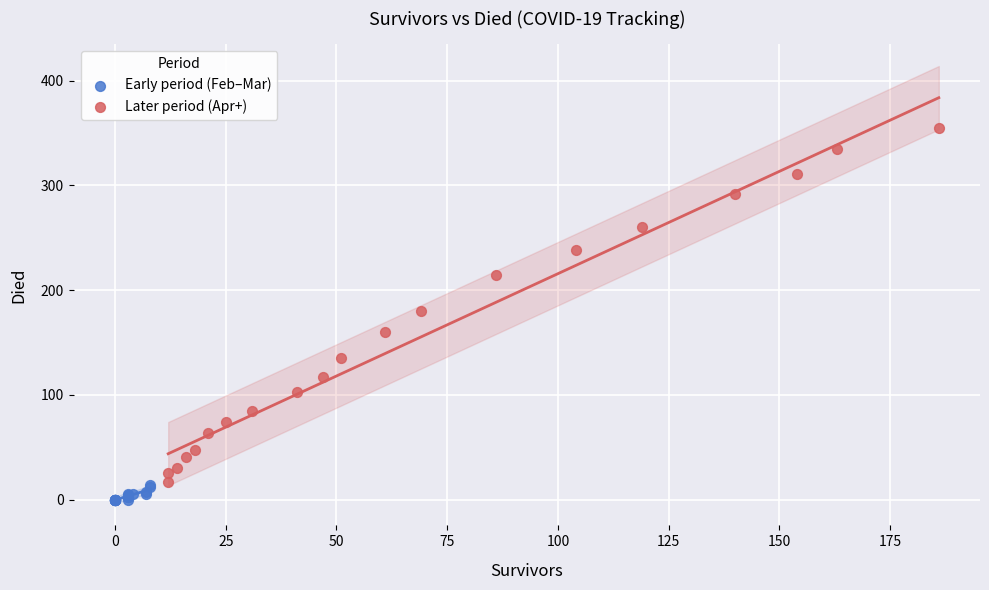

Which series contains the highest Y value?

Later period (Apr+)